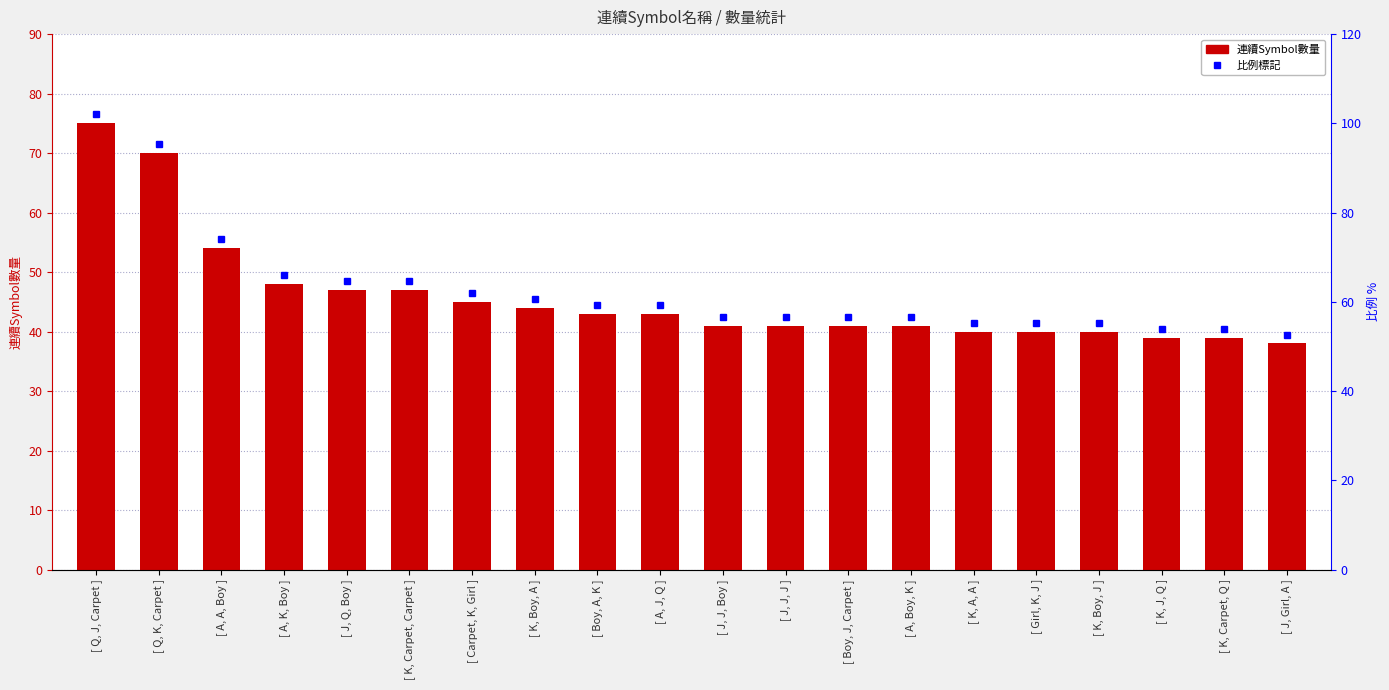

At which label is the value closest to 56?

[ A, A, Boy ]